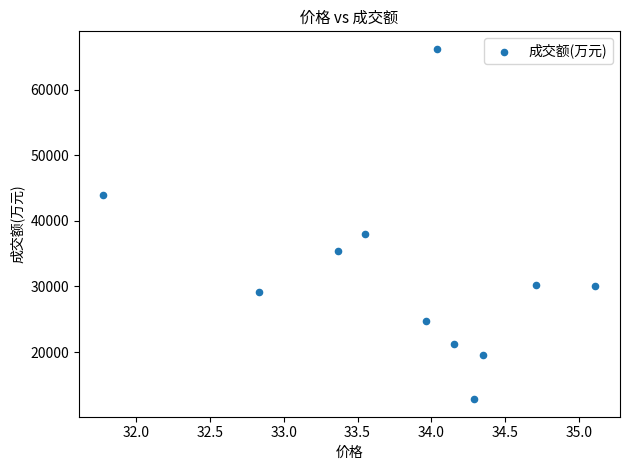

What is the range of Y values (max minus min)?

53375